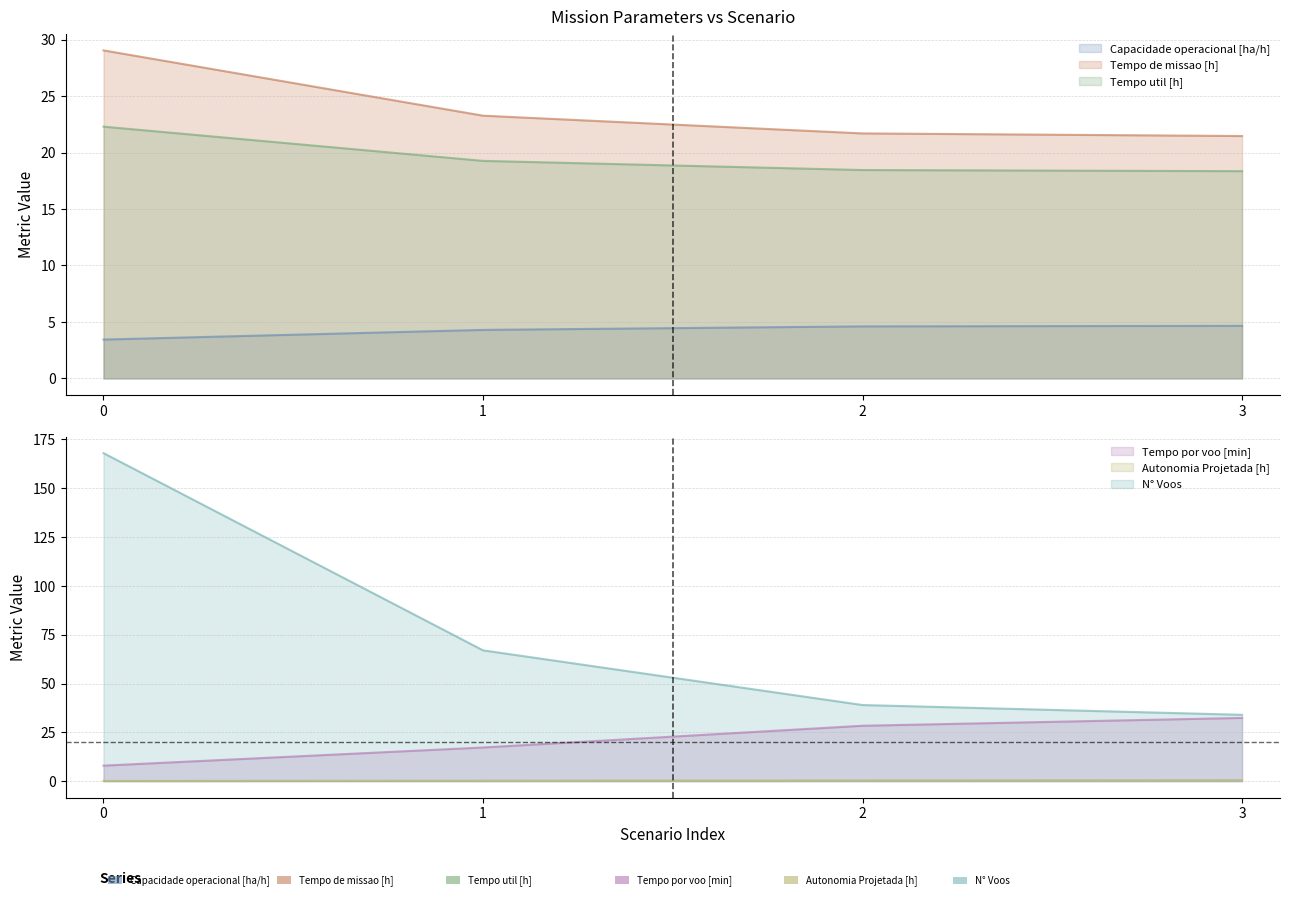

True or false: Tempo util [h] and Tempo por voo [min] intersect in this chart.

True